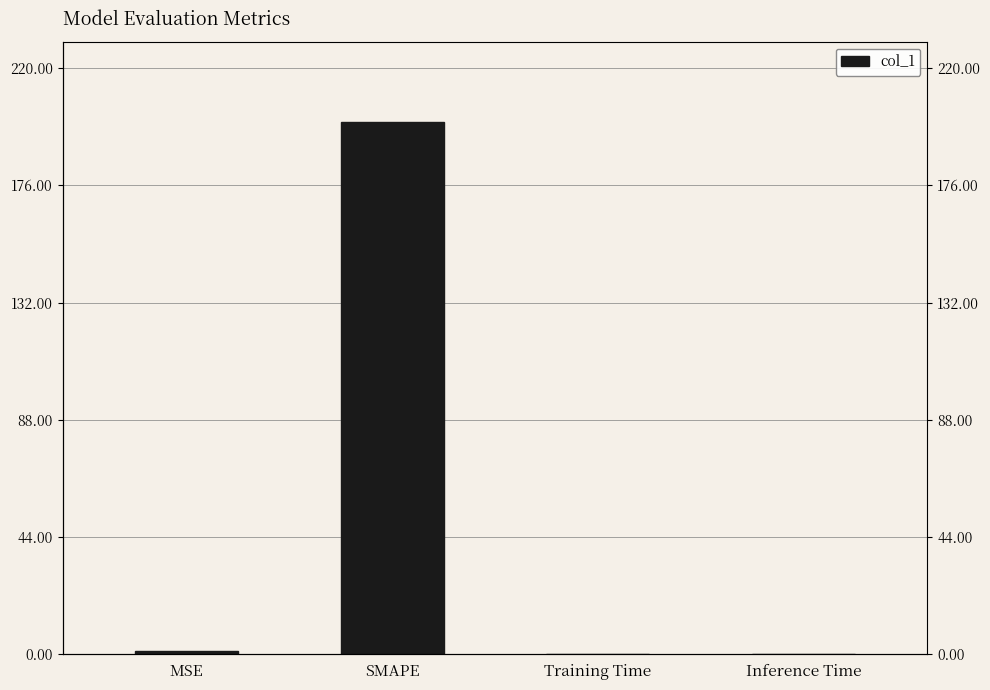

What is the change in value from SMAPE to Inference Time?

-200.0